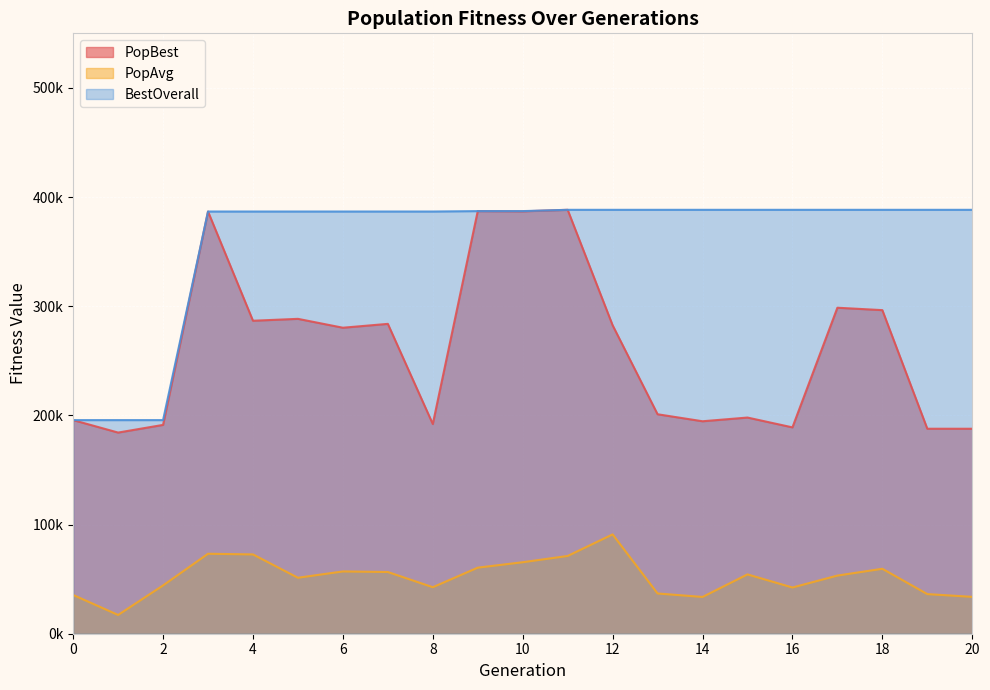

True or false: PopBest and BestOverall cross at least once.

False